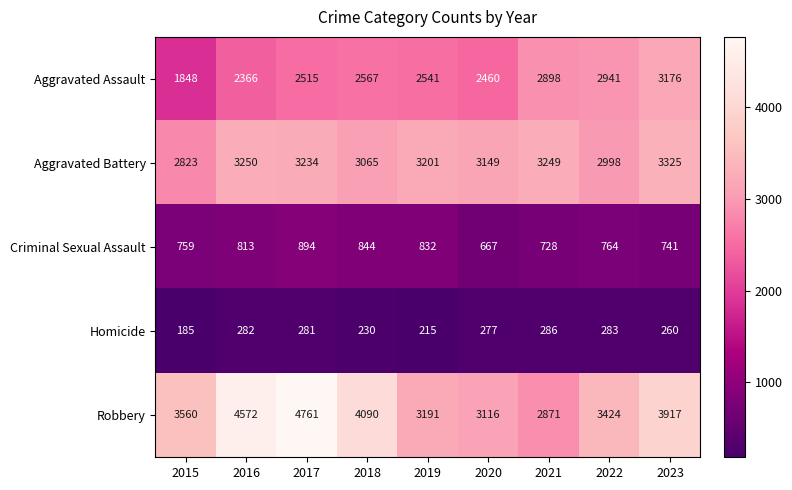

Between 2018 and 2023, which series saw the biggest shift?

Aggravated Assault